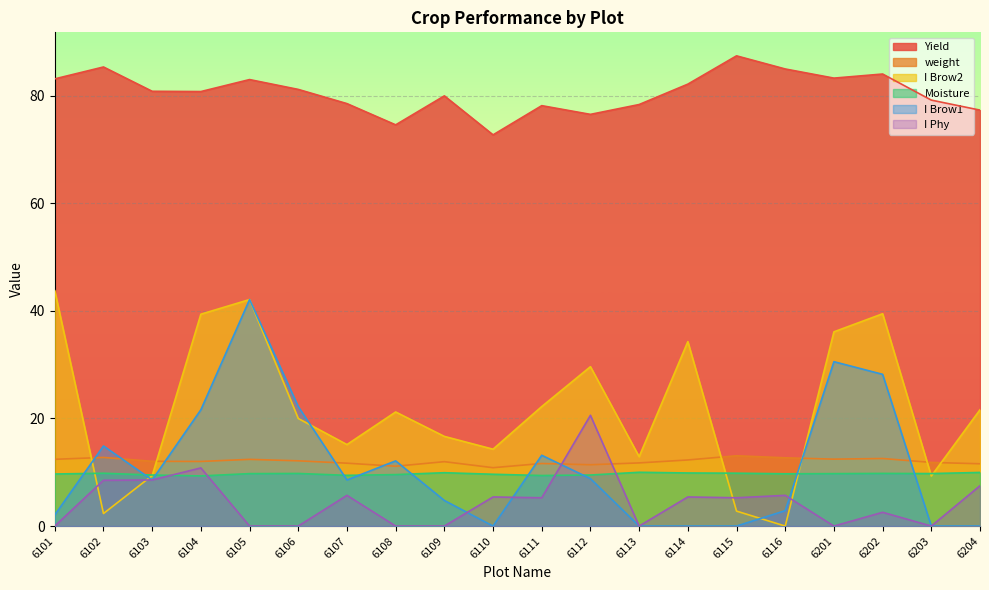

Is it true that I Phy equals 0.0 at 6203?

True